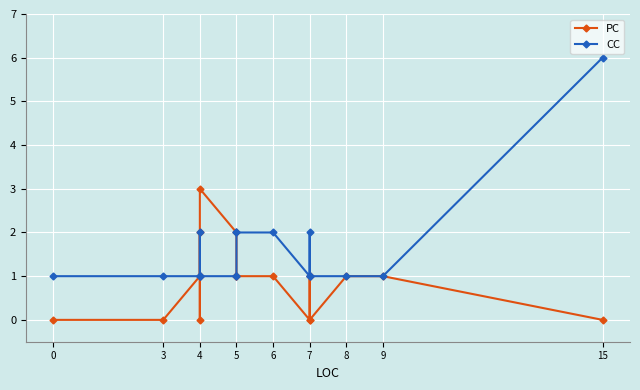

Is it true that CC equals 4 at 6?

False